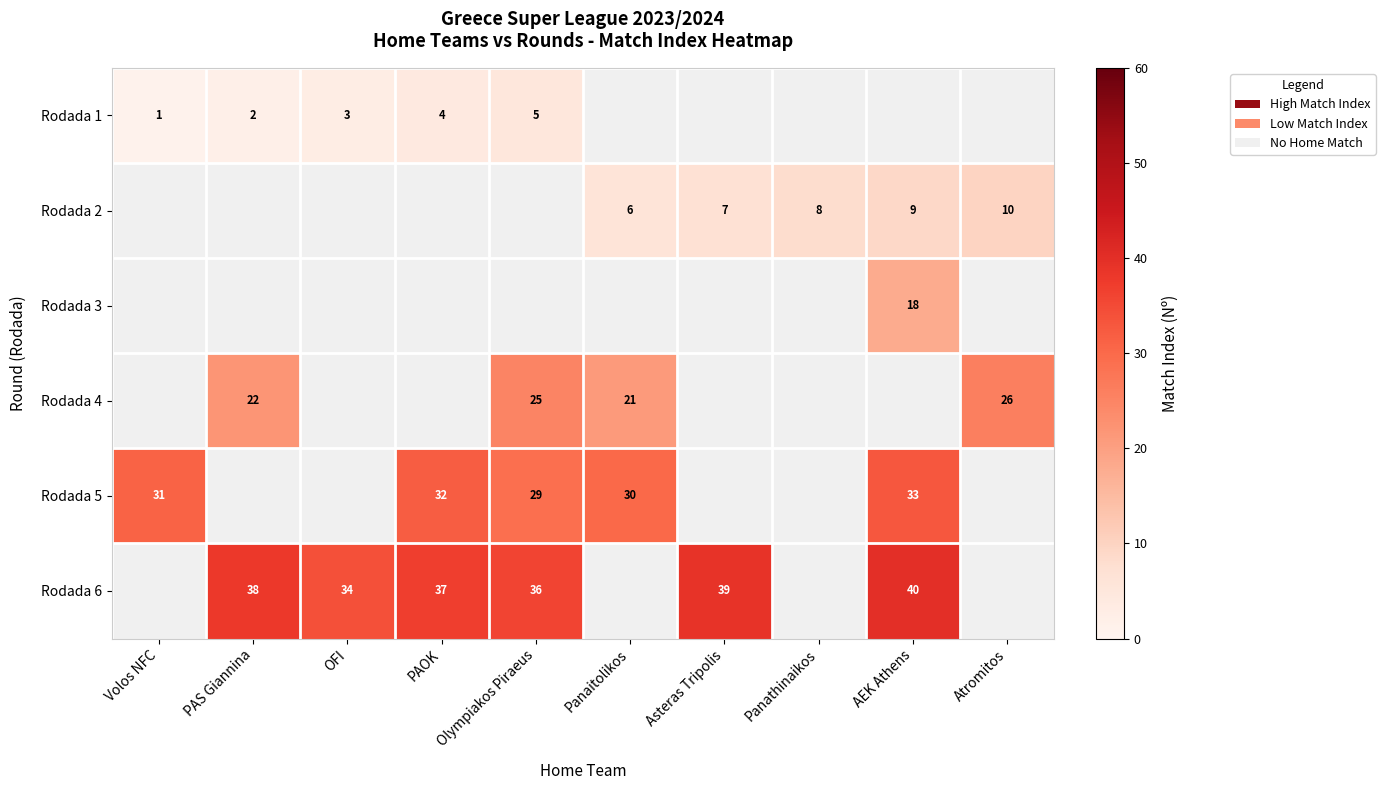

Is it true that Rodada 1 equals 2 at Volos NFC?

False